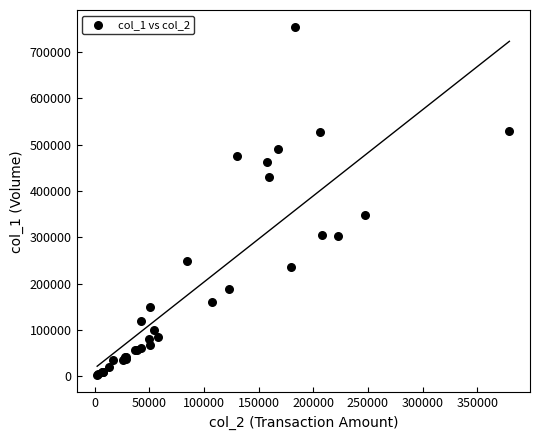

What Y value in the scatter plot is closest to 378000?

348000